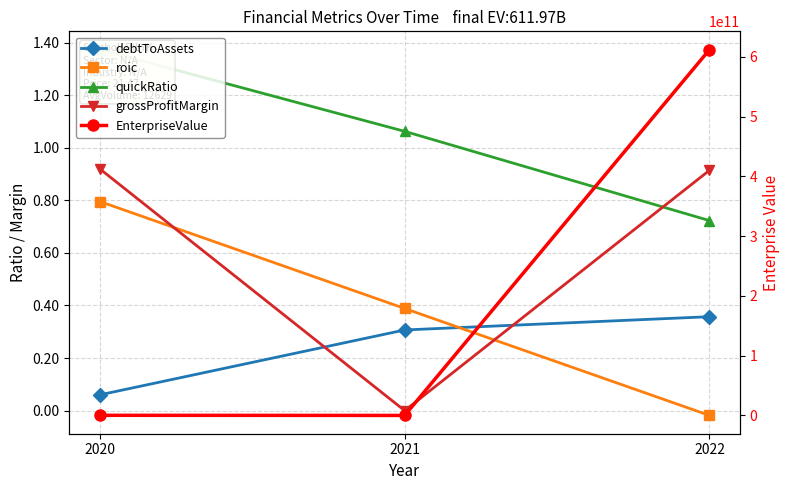

Read the EnterpriseValue value at 2022.

611973509600.0